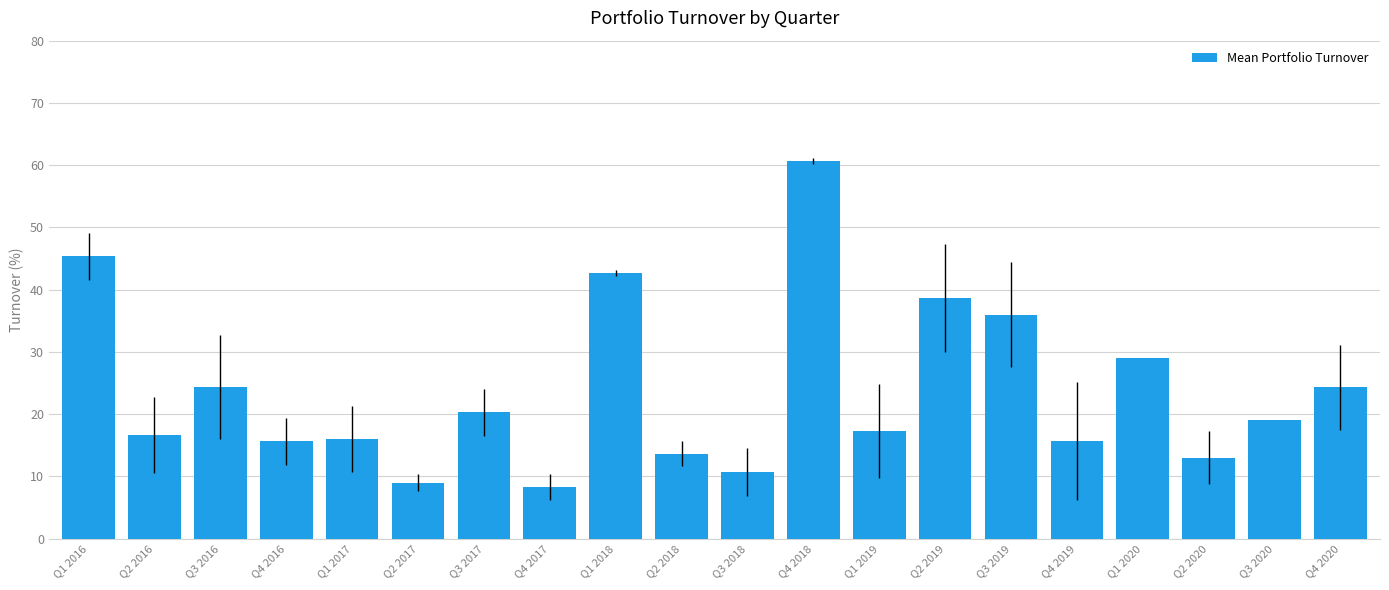

Is it true that the value at Q2 2020 is 13.0?

True